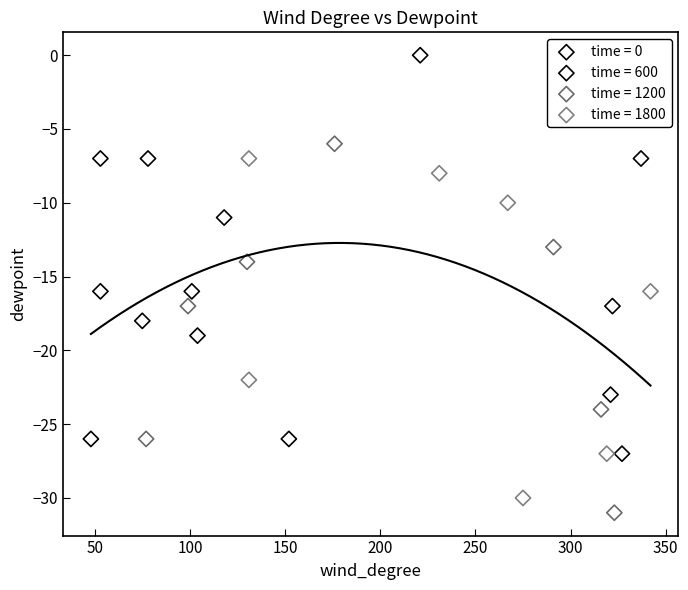

Which series reaches the maximum Y coordinate?

time = 0